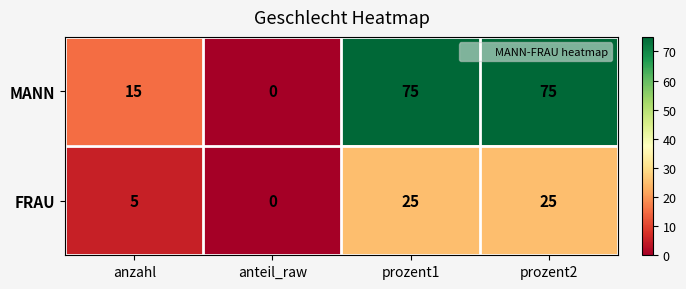

What is the spread (max minus min) of values at prozent2?

50